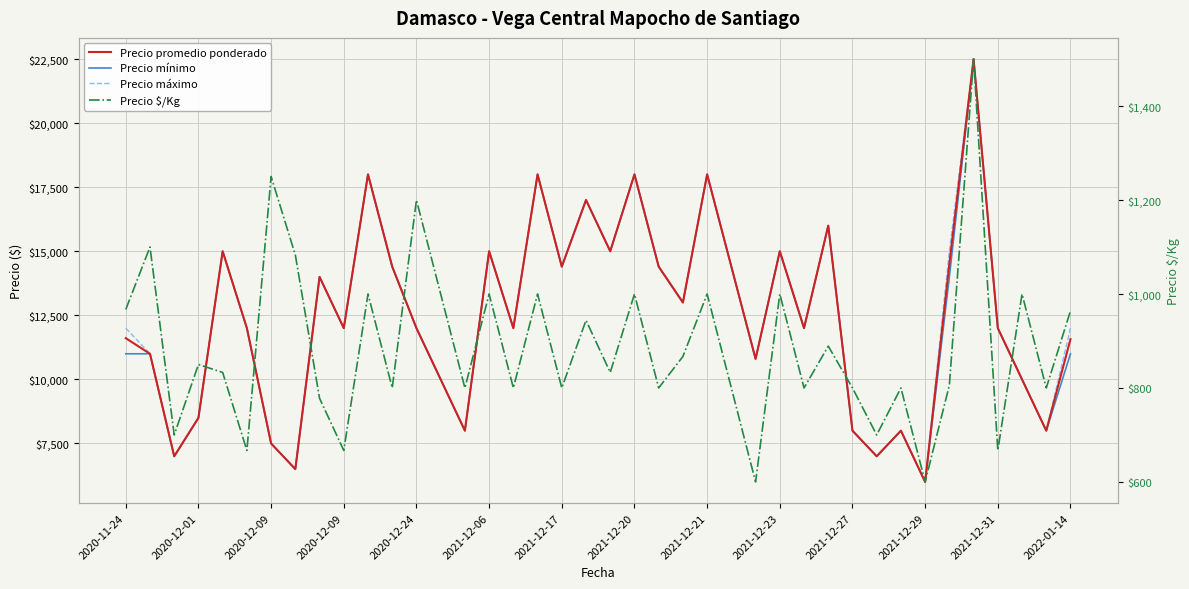

How many distinct data groups are displayed?

4